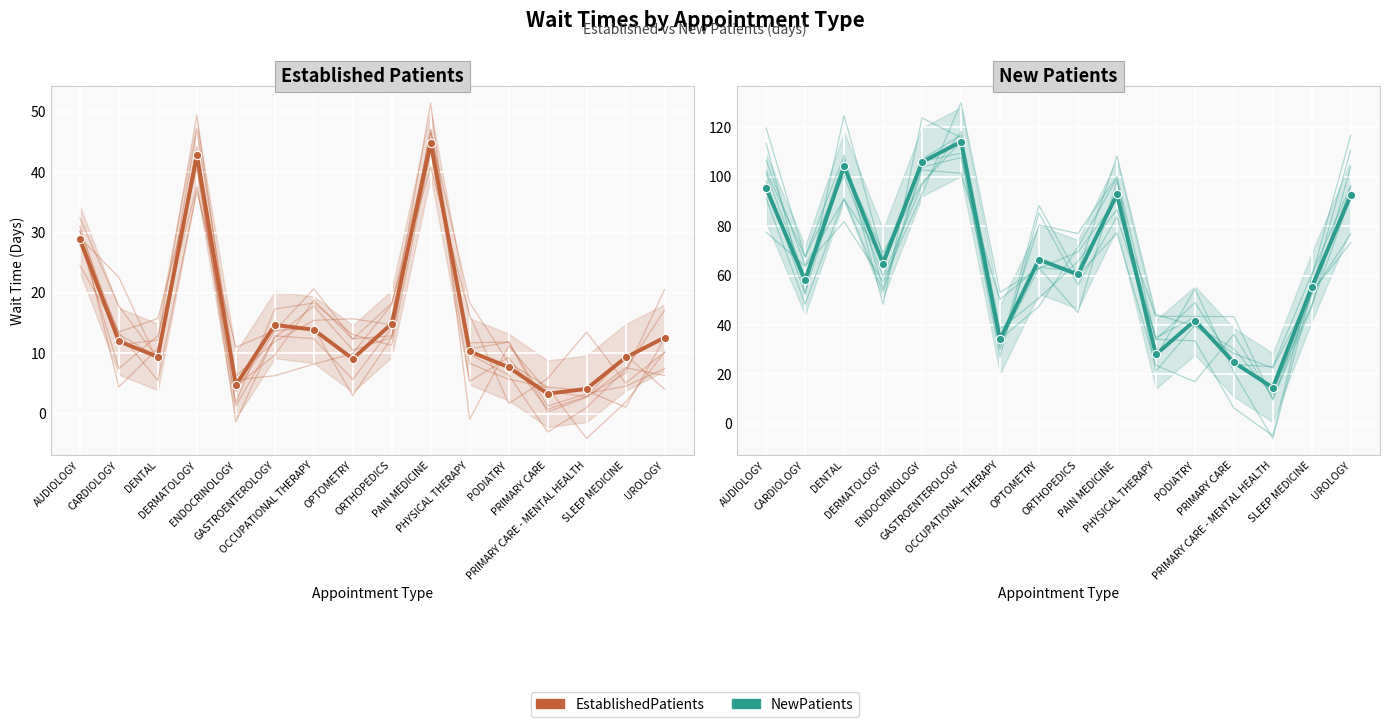

Which series has the widest spread of values?

NewPatients